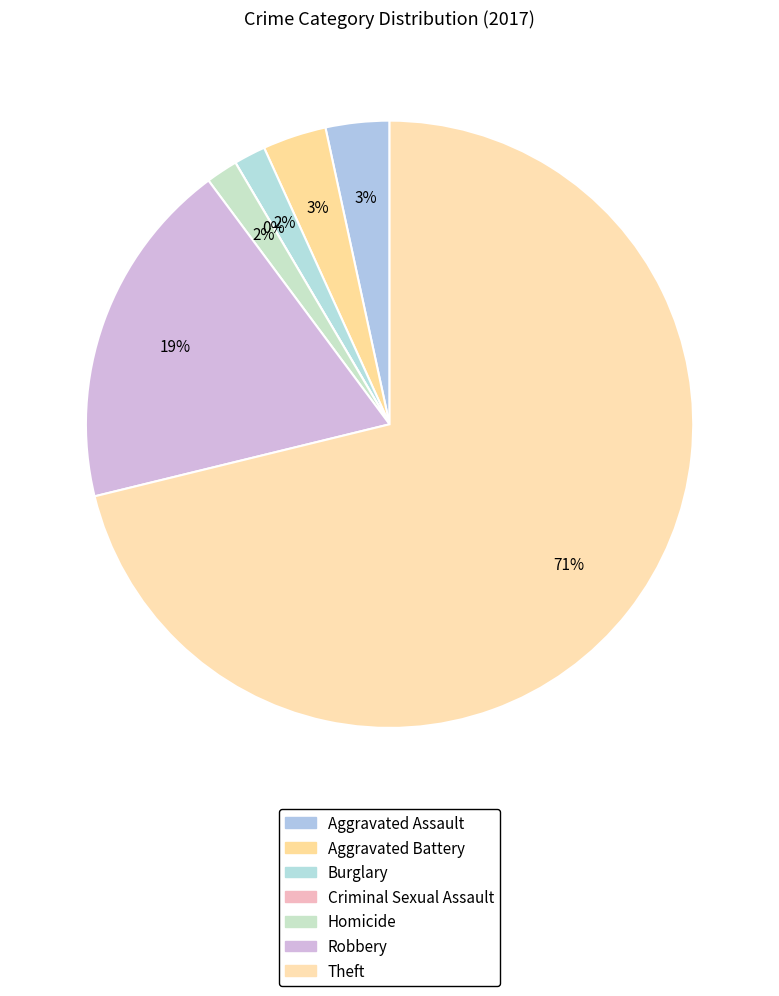

Which slice represents more than half of the pie?

Theft